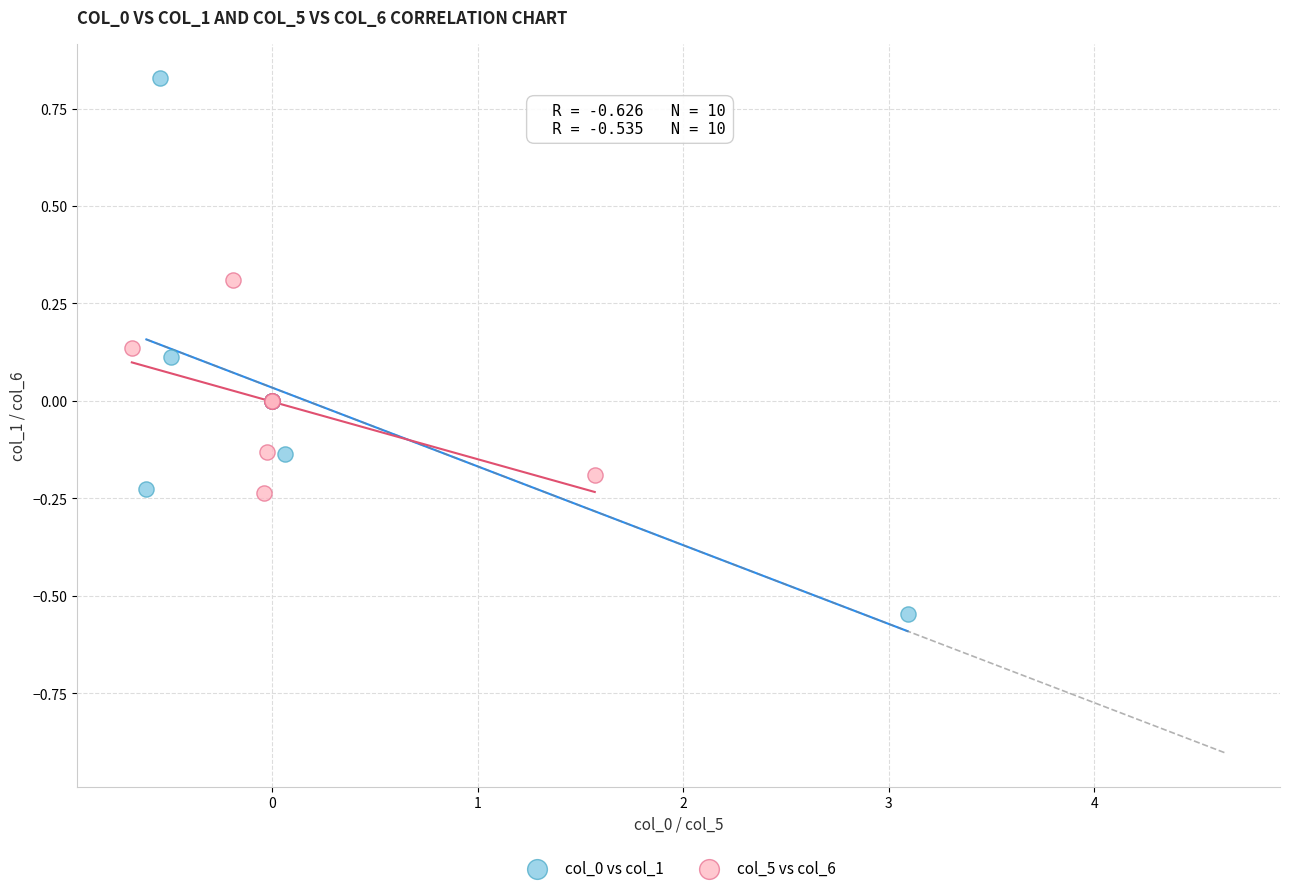

Which series has the widest spread of Y values?

col_0 vs col_1